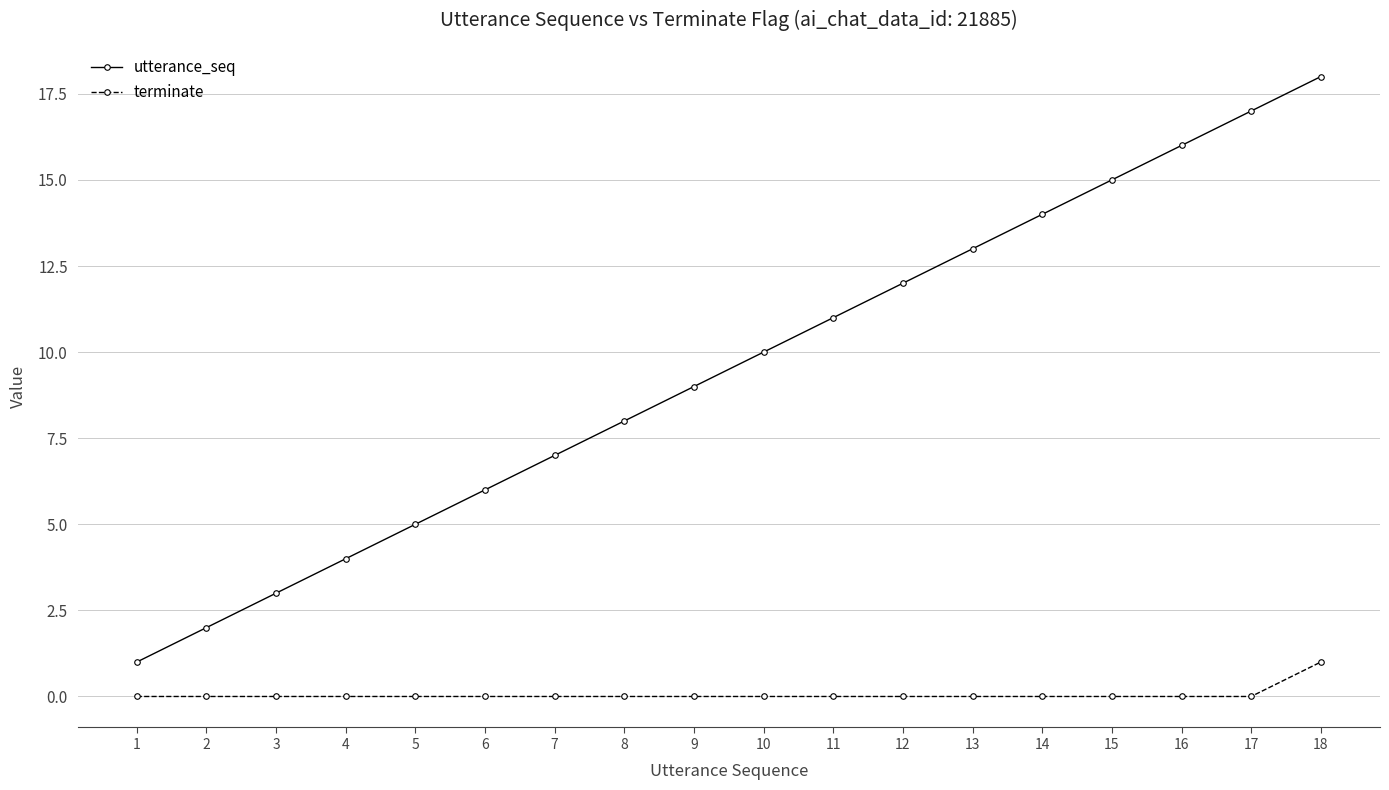

Which series has the largest range (max minus min)?

utterance_seq